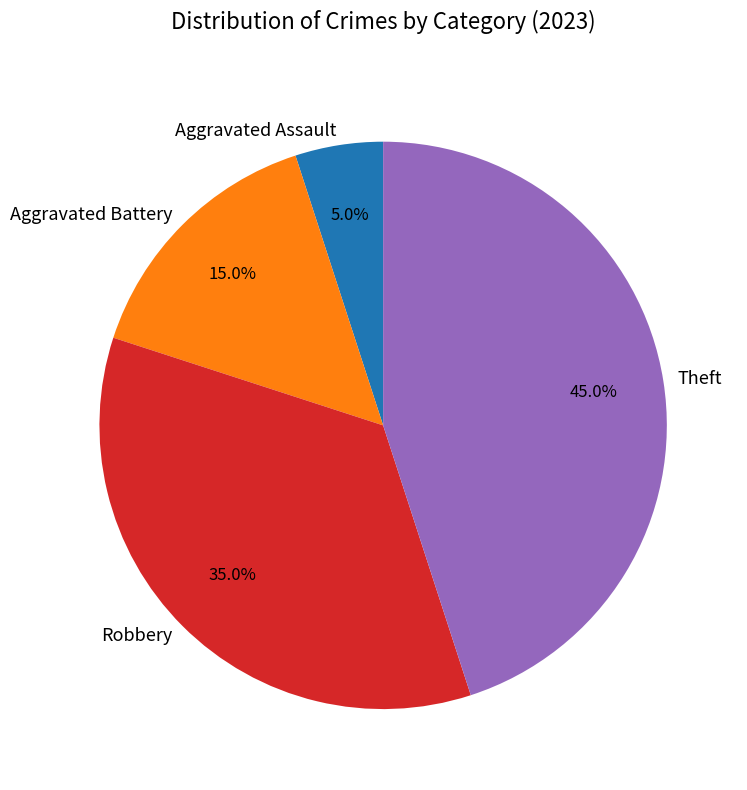

Which has a higher value, Aggravated Battery or Robbery?

Robbery